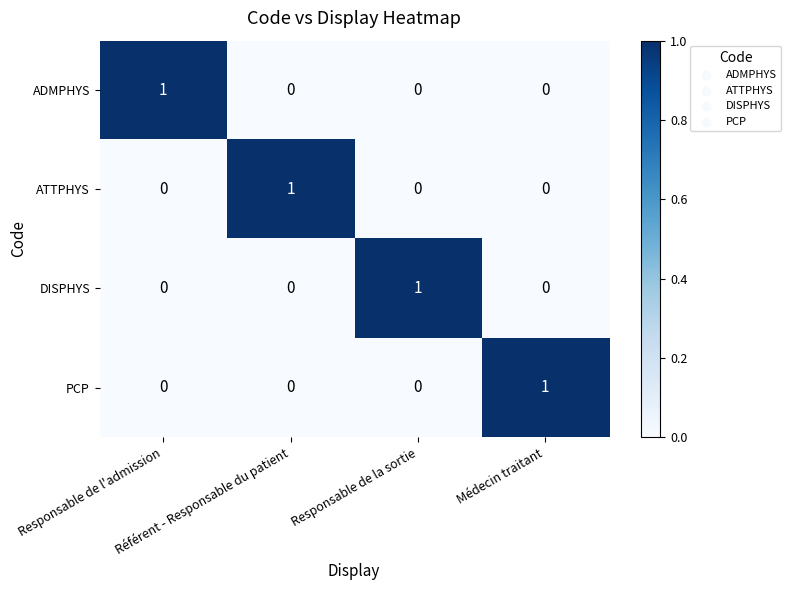

At how many categories does at least one series exceed 0?

4